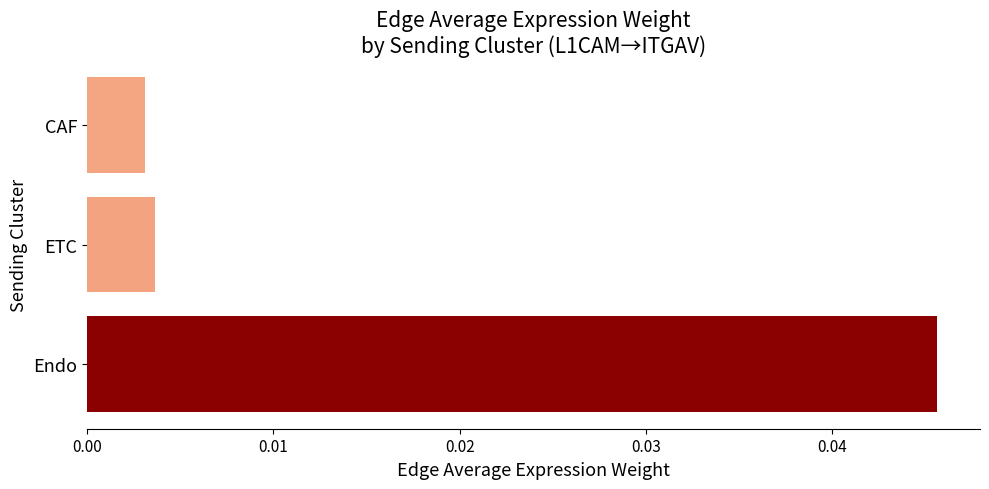

Which label corresponds to the largest value in the chart?

Endo